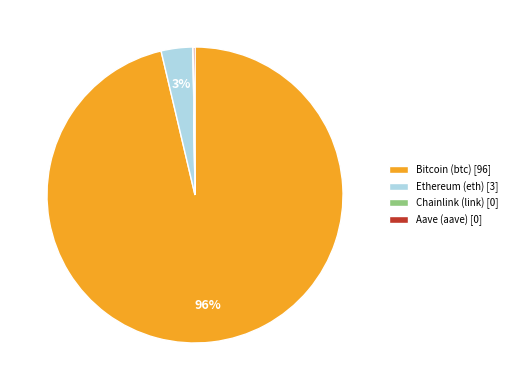

Is it true that Bitcoin (btc) [96] is 96% of the pie?

True